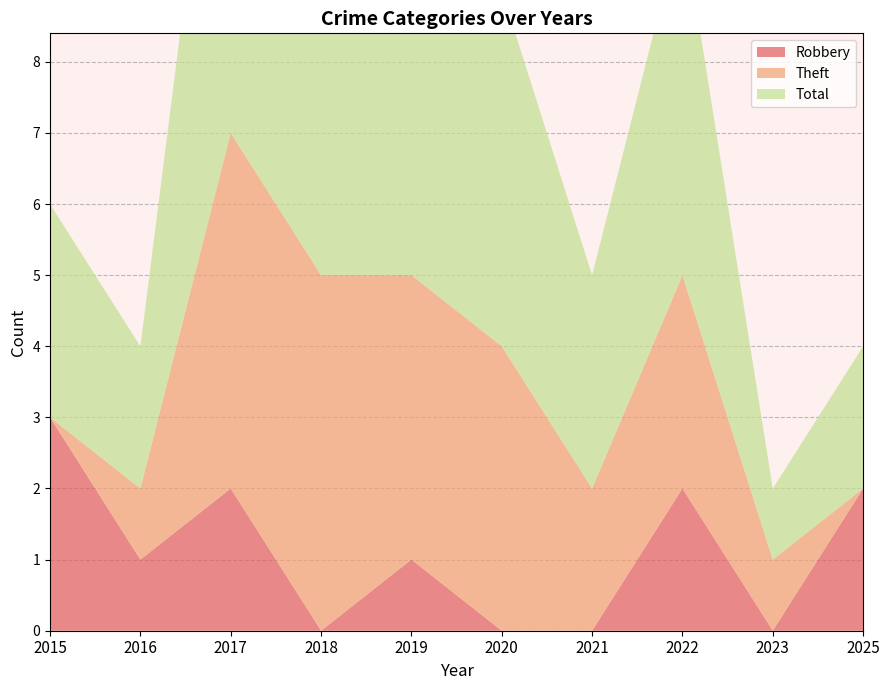

Reading left to right, list all the values displayed in this chart.

Robbery: 3	1	2	0	1	0	0	2	0	2
Theft: 0	1	5	5	4	4	2	3	1	0
Total: 3	2	7	5	6	5	3	5	1	2